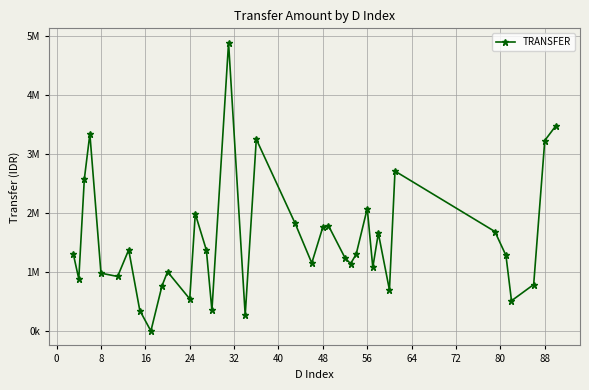

Is this an area chart (filled region under the line)?

No